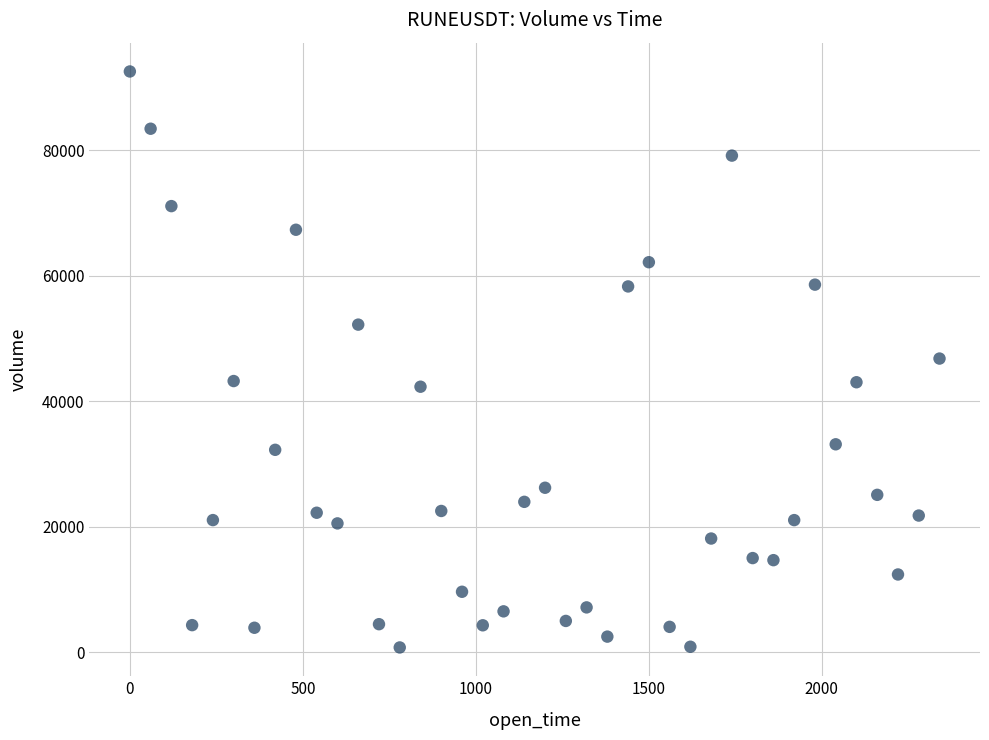

What is the range of X values (max minus min)?

2340